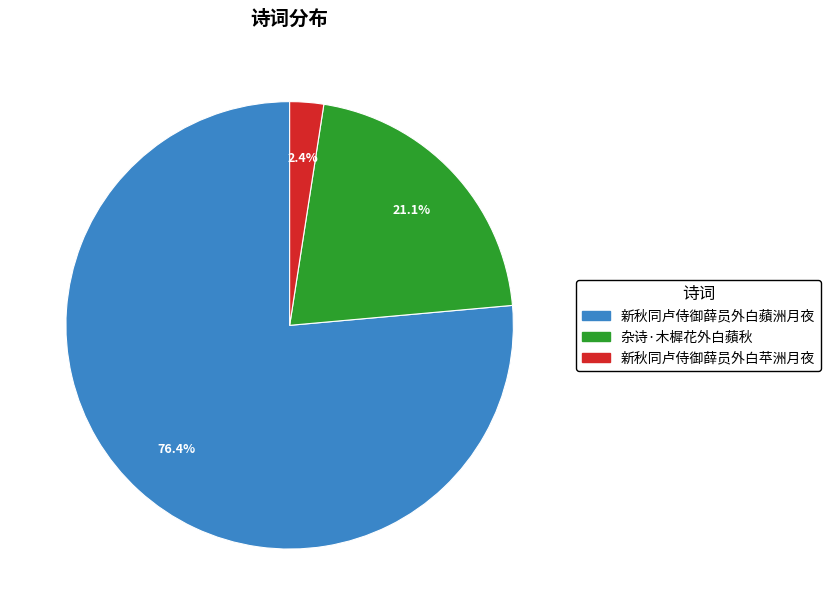

Between 杂诗·木樨花外白蘋秋 and 新秋同卢侍御薛员外白蘋洲月夜, which is larger?

新秋同卢侍御薛员外白蘋洲月夜